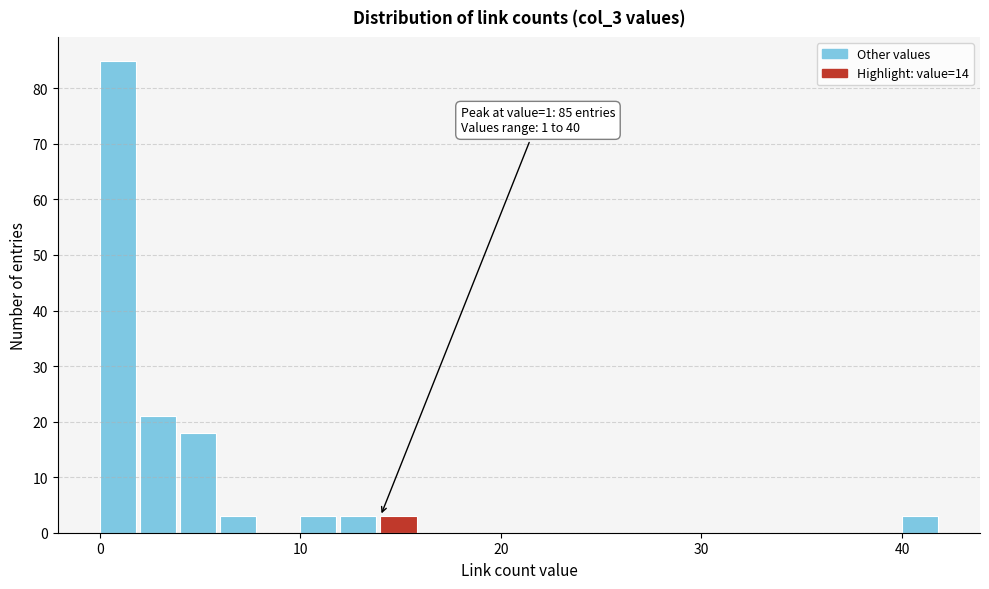

Around what value on the x-axis is the tallest bar? Give the approximate position of its centre, as read against the axis.

1